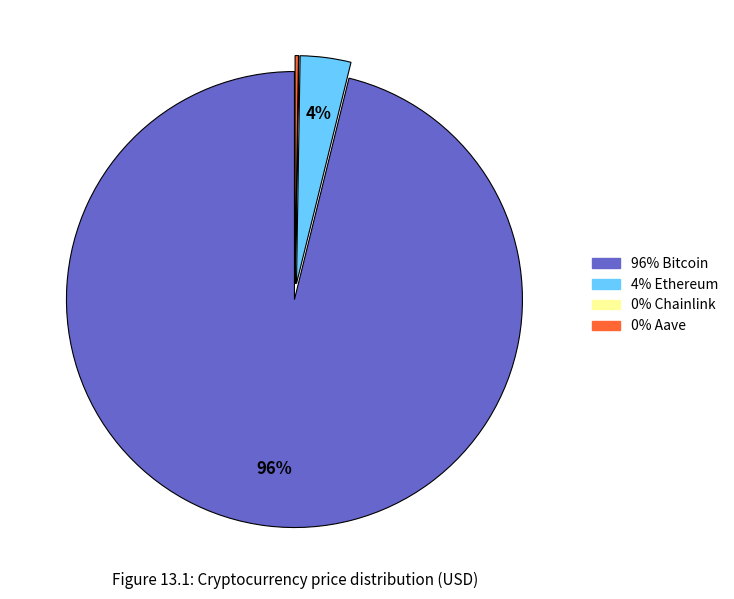

To the nearest percent, what is the difference between the largest and smallest slice percentages?

96%